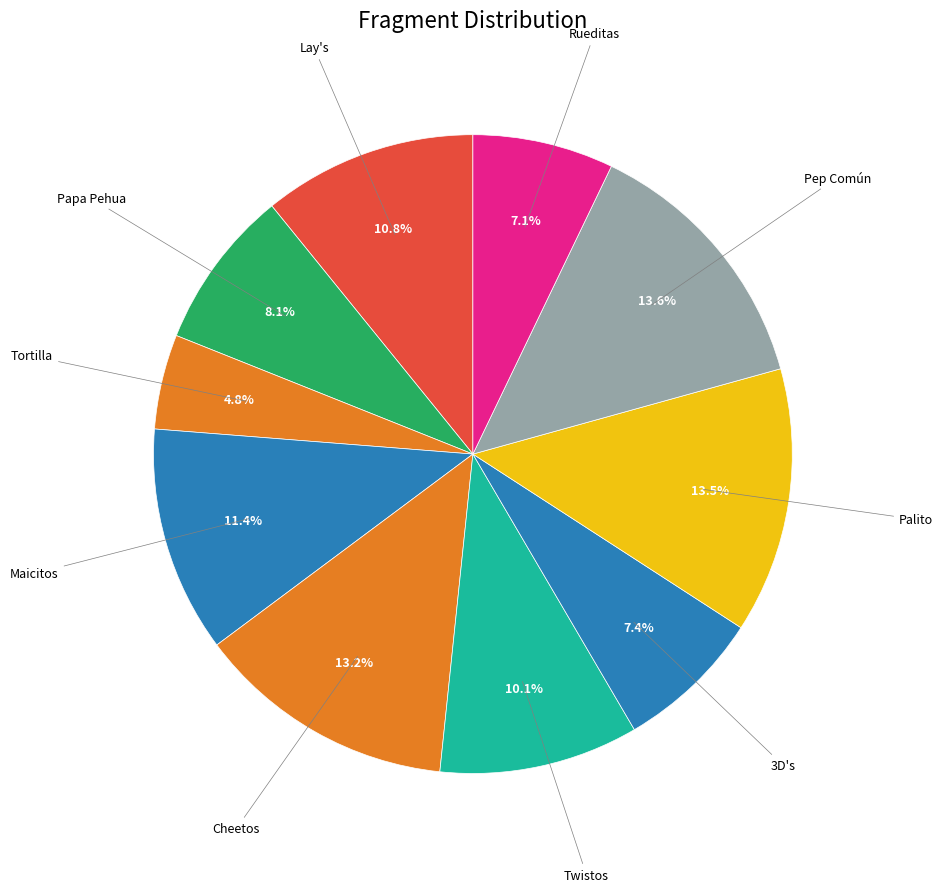

Which slice is the smallest?

Tortilla